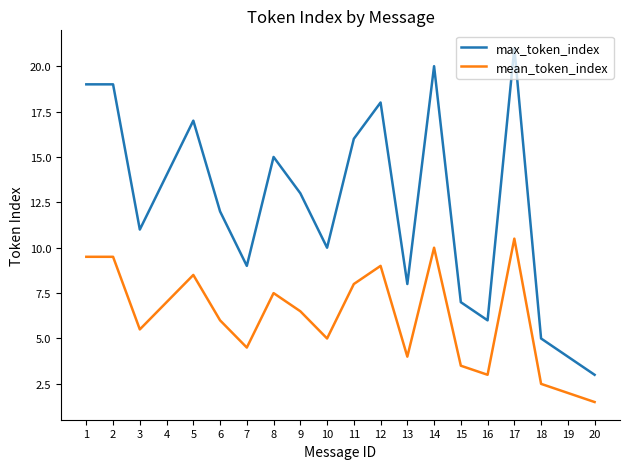

Where is the first local minimum for max_token_index?

3